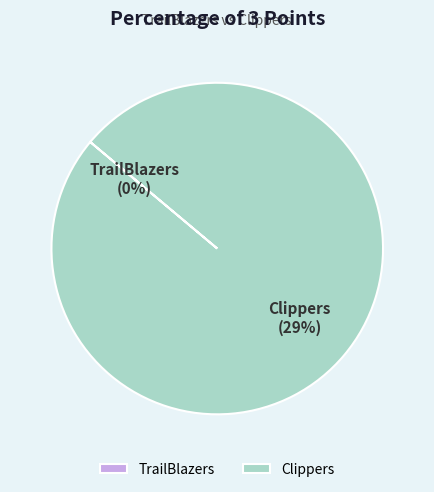

To the nearest percent, what is the difference between the largest and smallest slice percentages?

100%